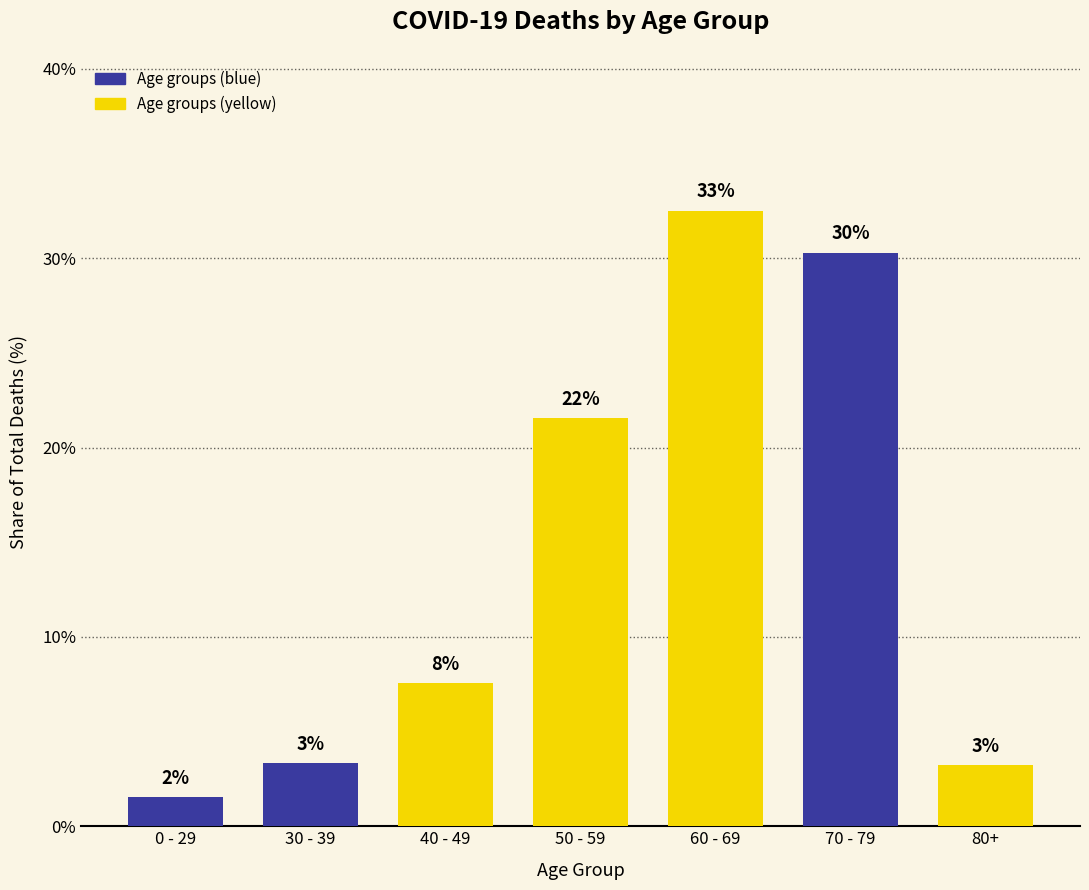

Are the bars horizontal?

No